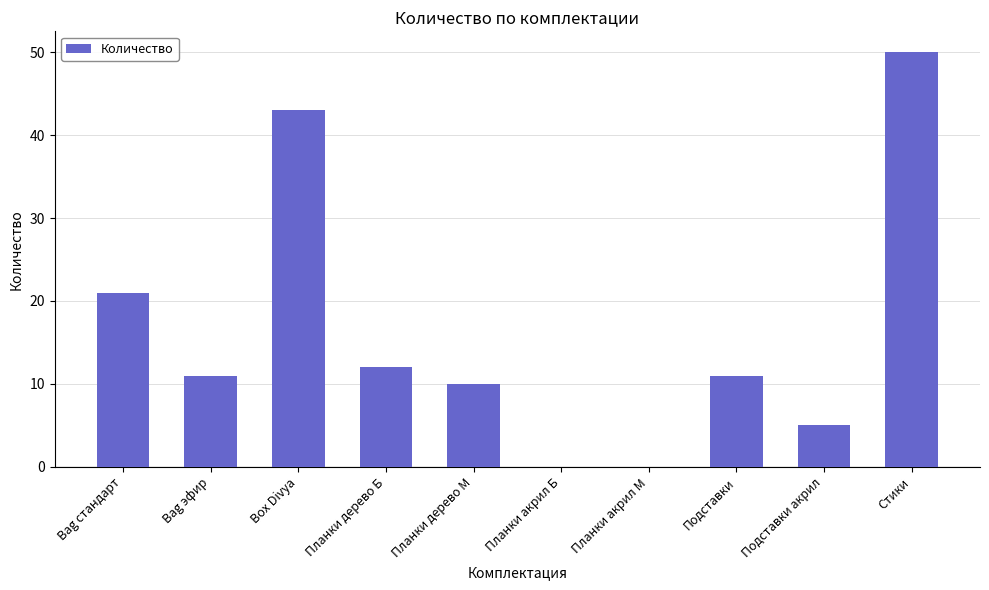

What is the change in value from Bag стандарт to Box Divya?

+22